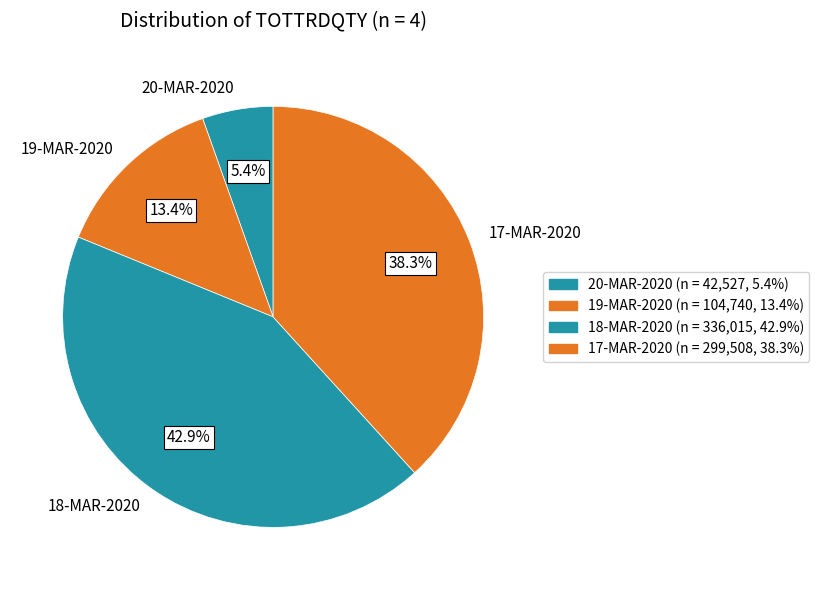

Which category has the smallest portion of the pie?

20-MAR-2020